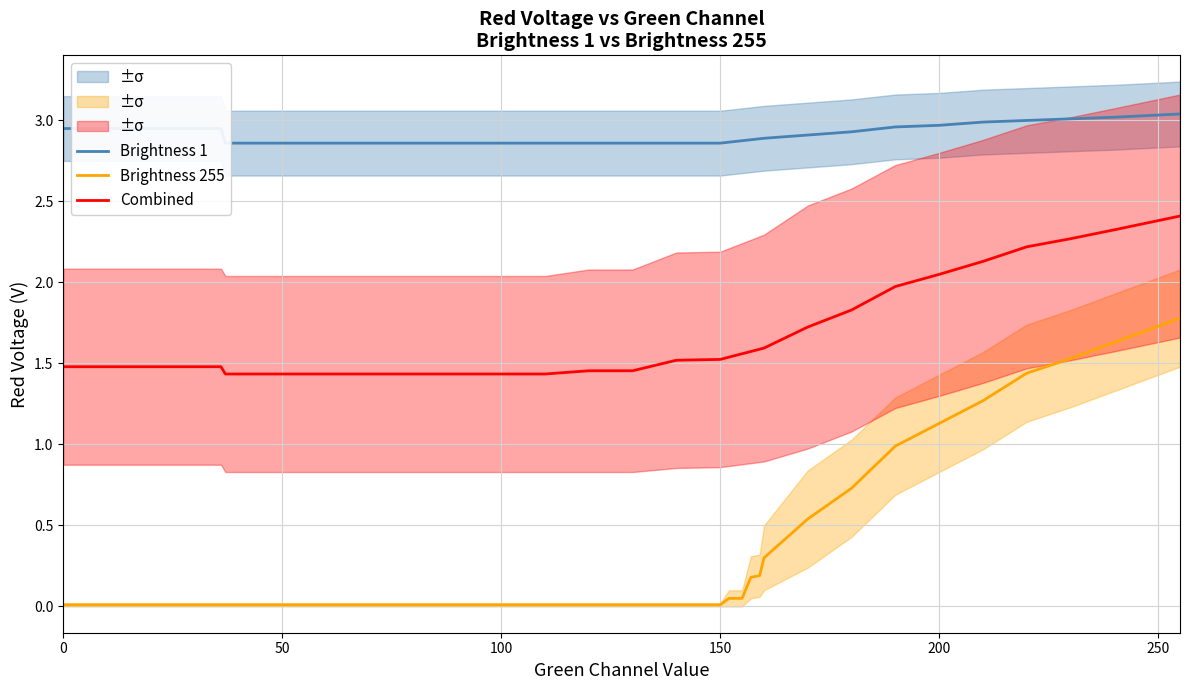

Count the number of categories in the chart.

27